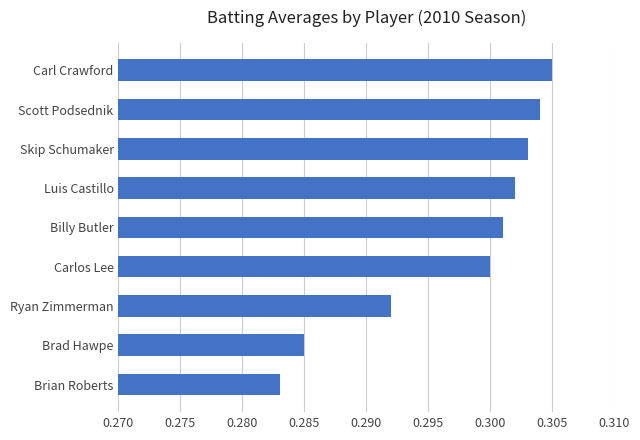

List the labels in order of value, smallest first.

Brian Roberts, Brad Hawpe, Ryan Zimmerman, Carlos Lee, Billy Butler, Luis Castillo, Skip Schumaker, Scott Podsednik, Carl Crawford